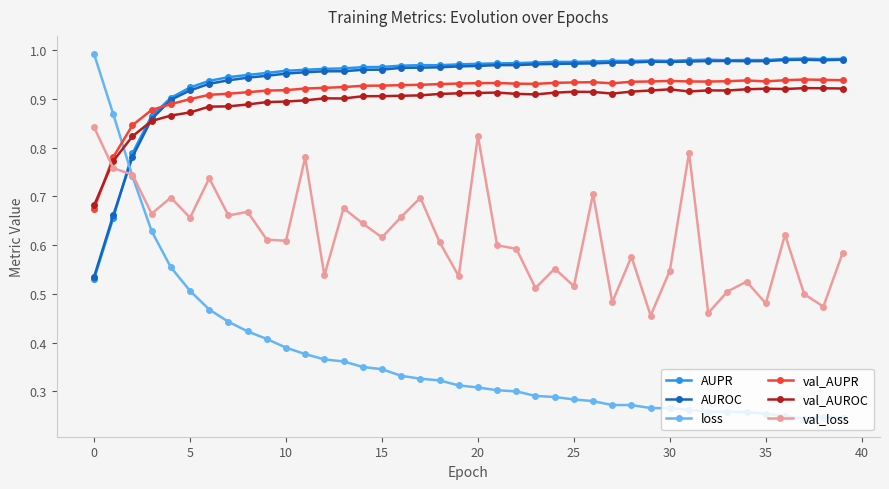

At how many categories does at least one series exceed 0?

40